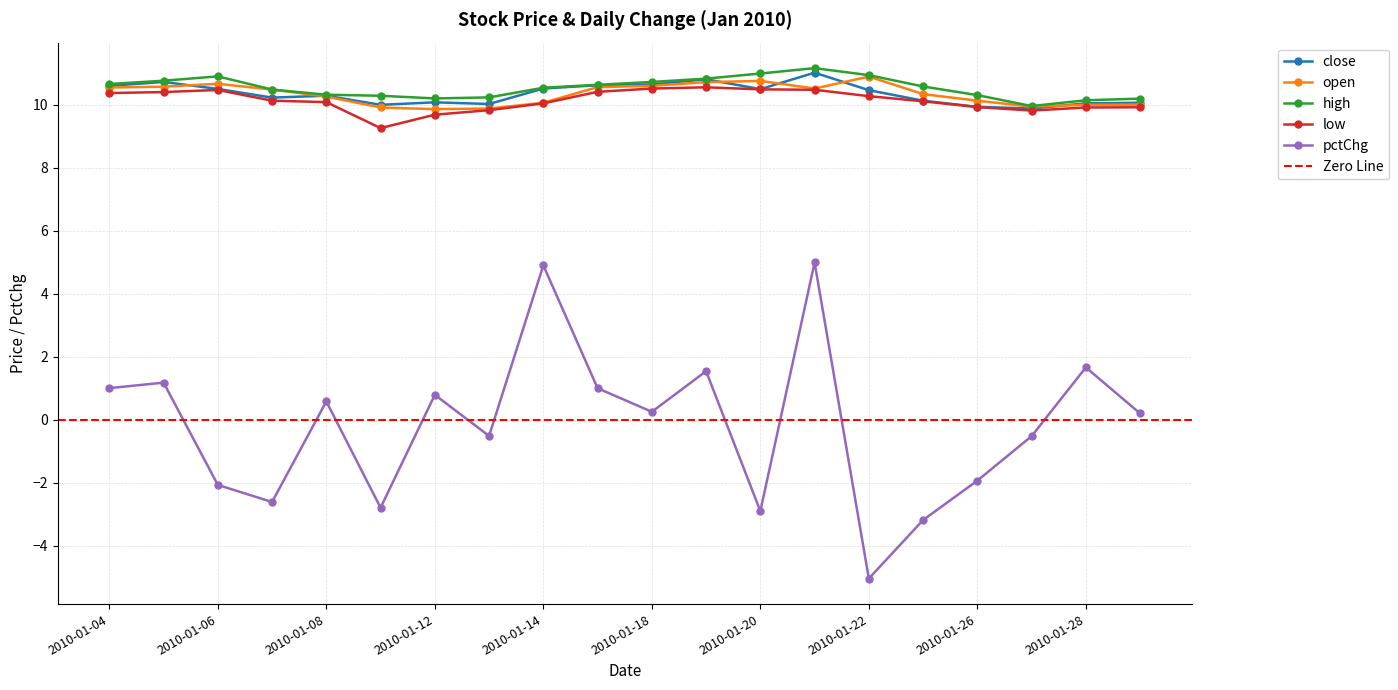

What is the difference between the second highest and minimum values in the close series?

0.9